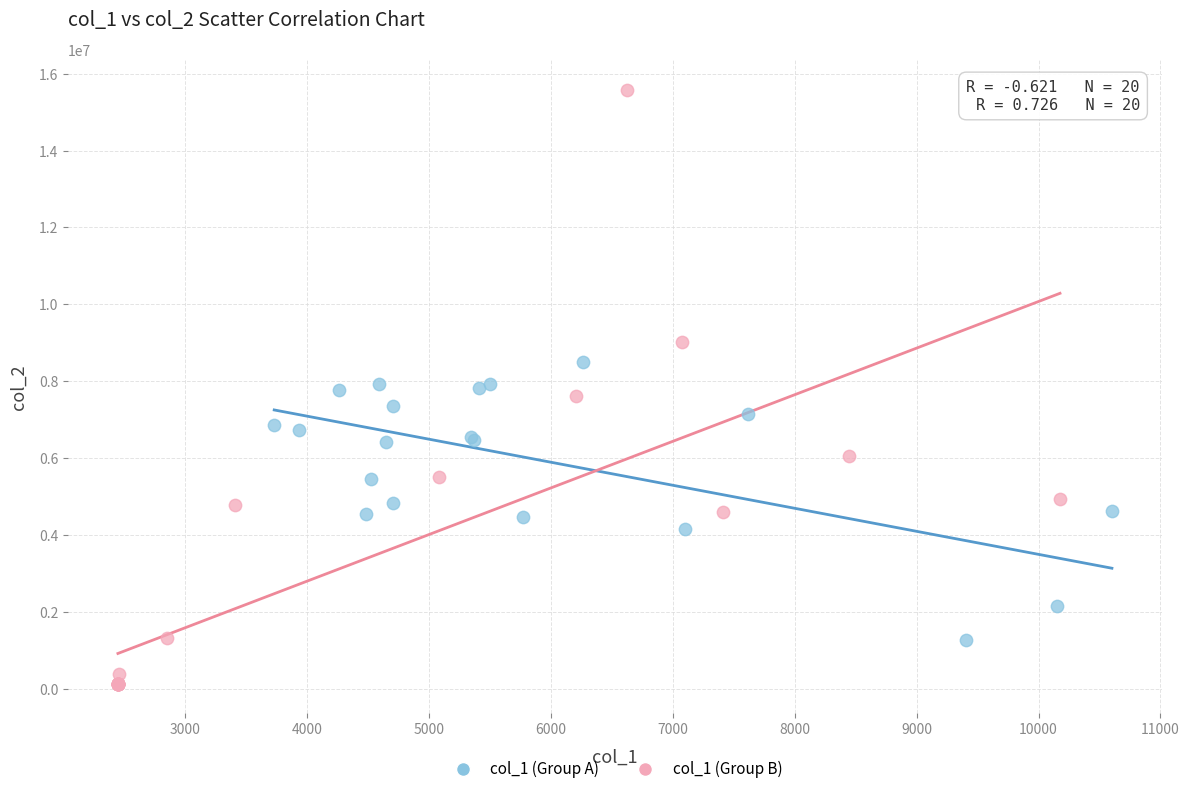

Which series contains the lowest Y value?

col_1 (Group B)